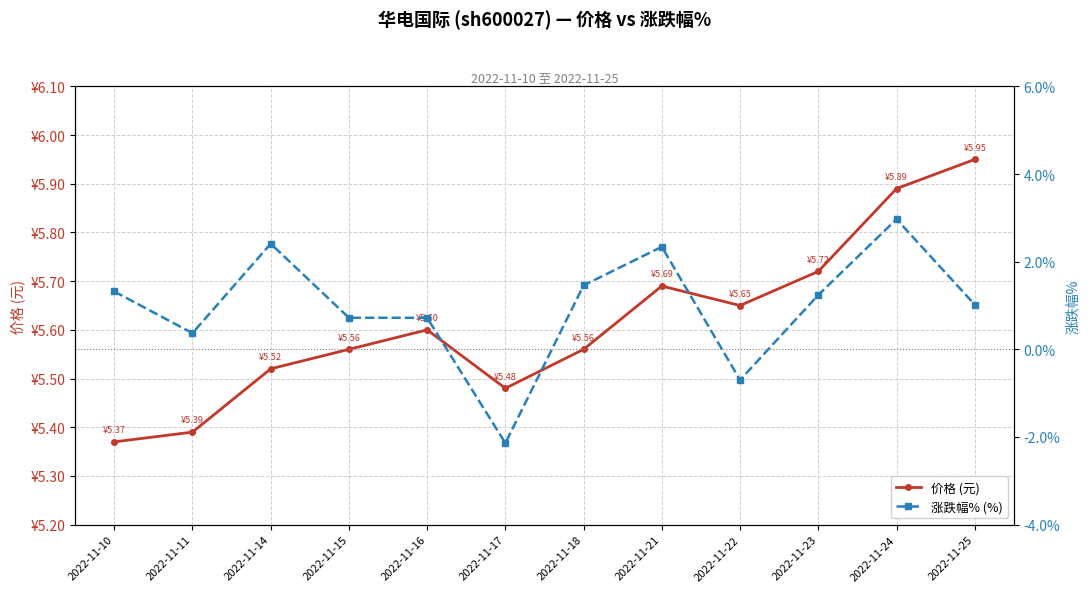

Between 2022-11-22 and 2022-11-16, which is larger?

2022-11-22